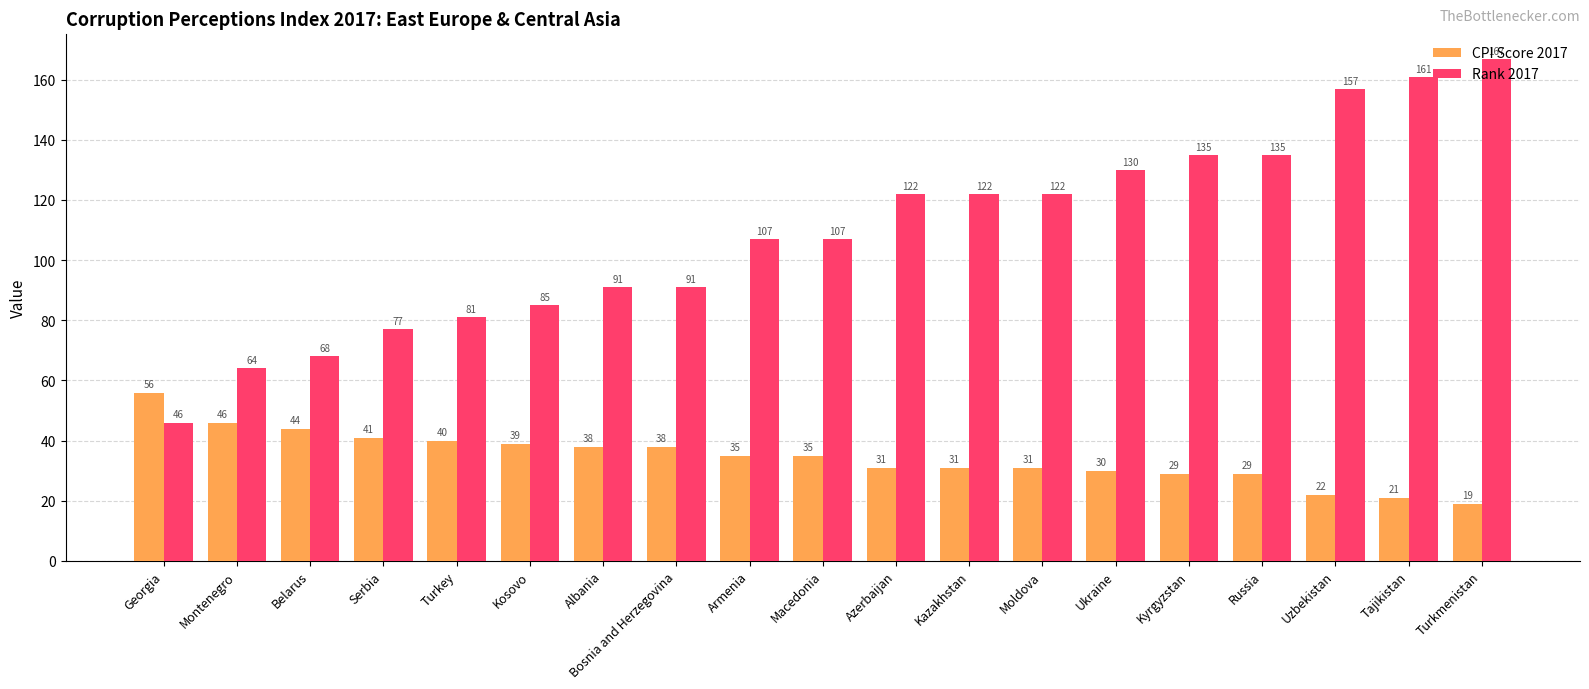

Between Montenegro and Turkey, which series saw the biggest shift?

Rank 2017